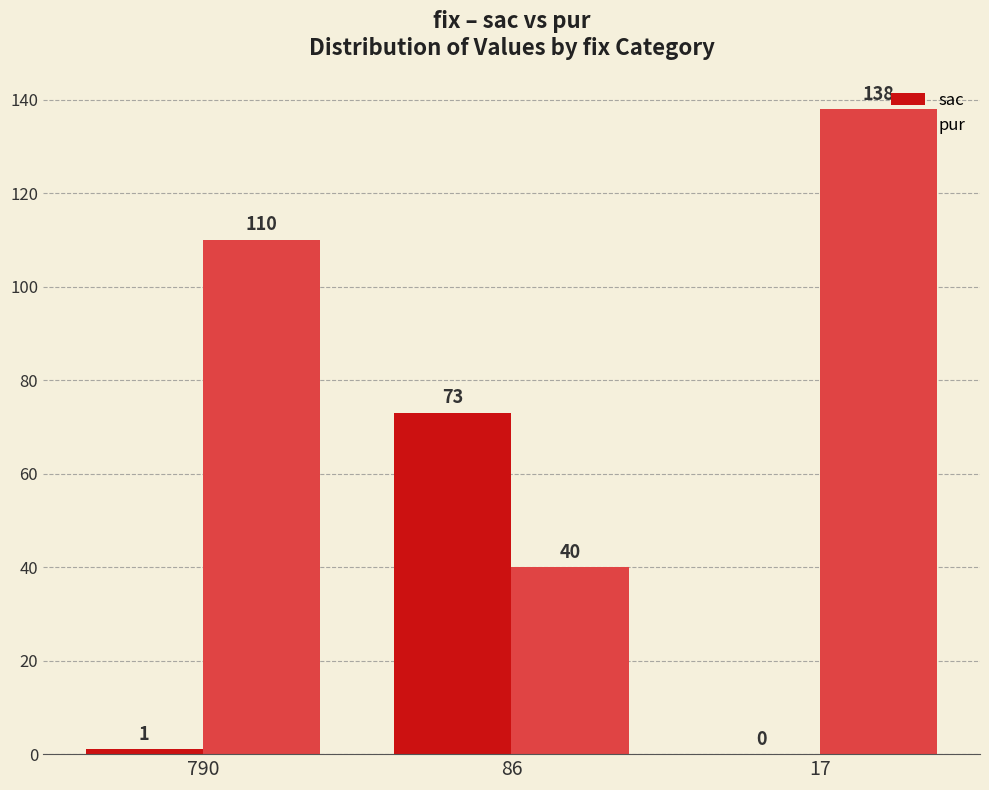

What is the average value of the pur series?

96